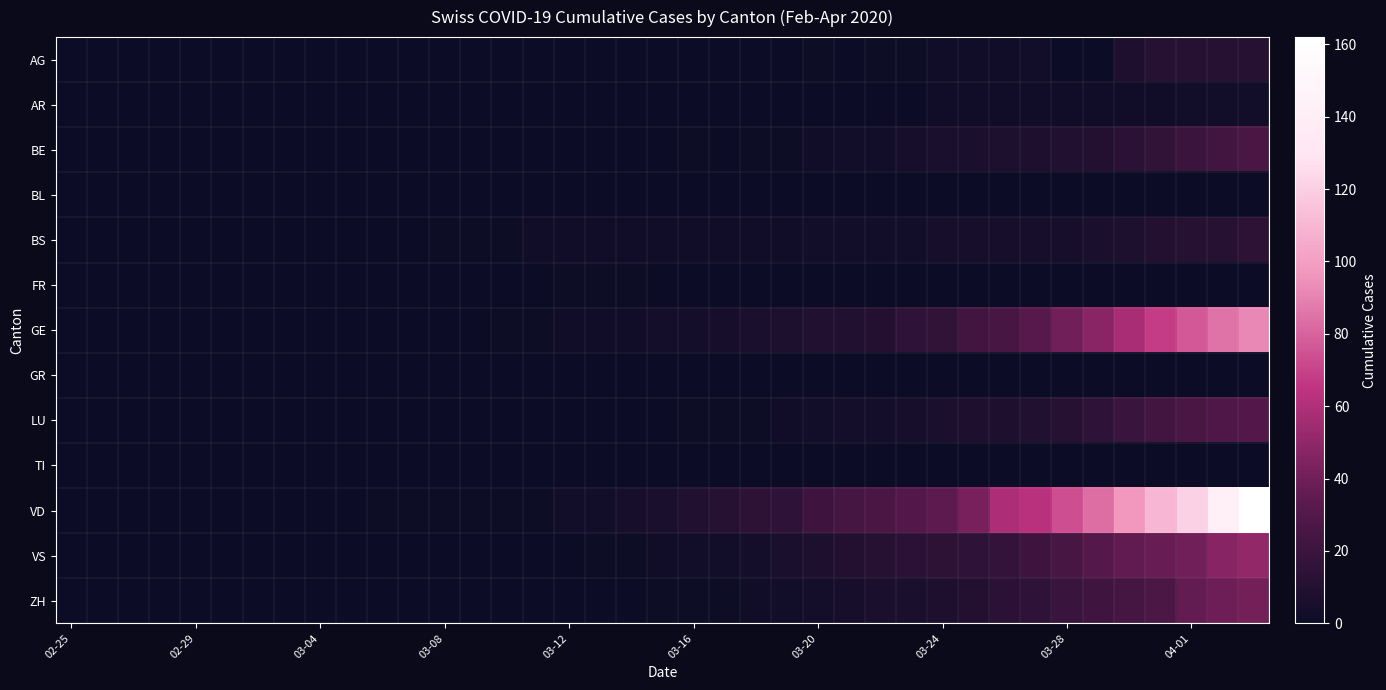

Rank the series by their maximum value, from highest to lowest.

VD, GE, VS, ZH, LU, BE, BS, AG, AR, FR, BL, GR, TI